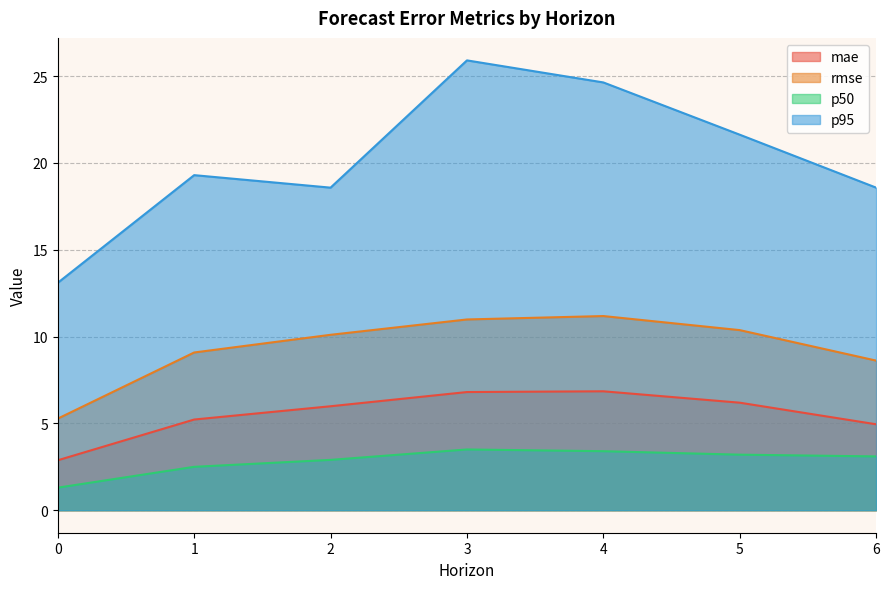

What are all the series names shown in the legend?

mae, rmse, p50, p95